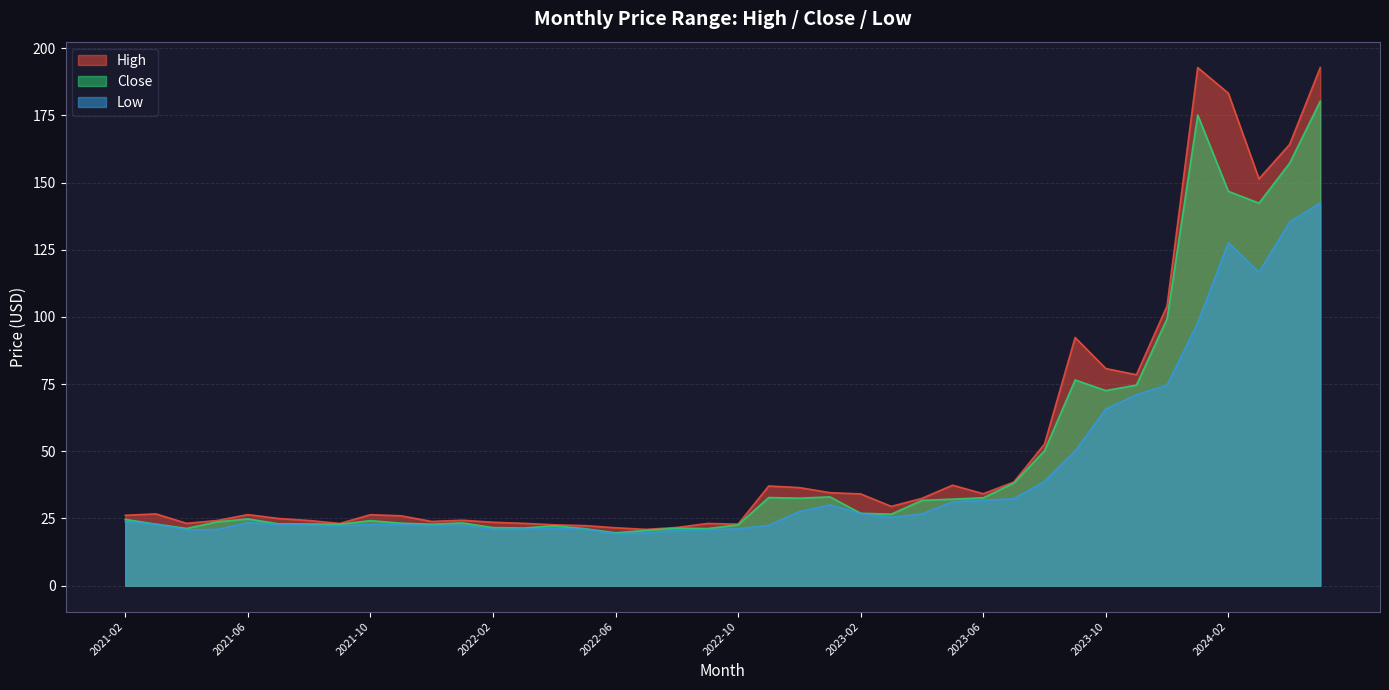

What is the value of the Low point at the 37th from the left?

127.7